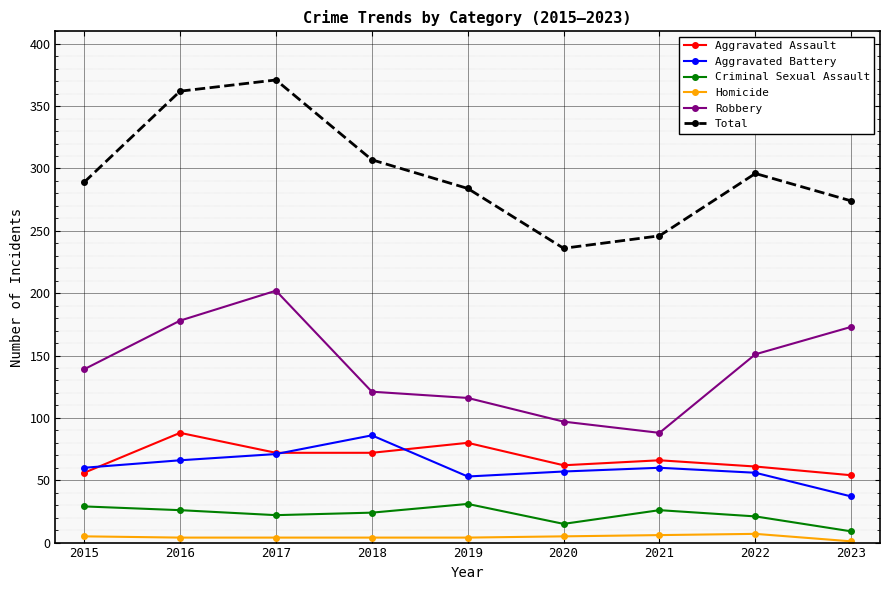

What is the difference between the Aggravated Assault values at 2019 and 2023?

26